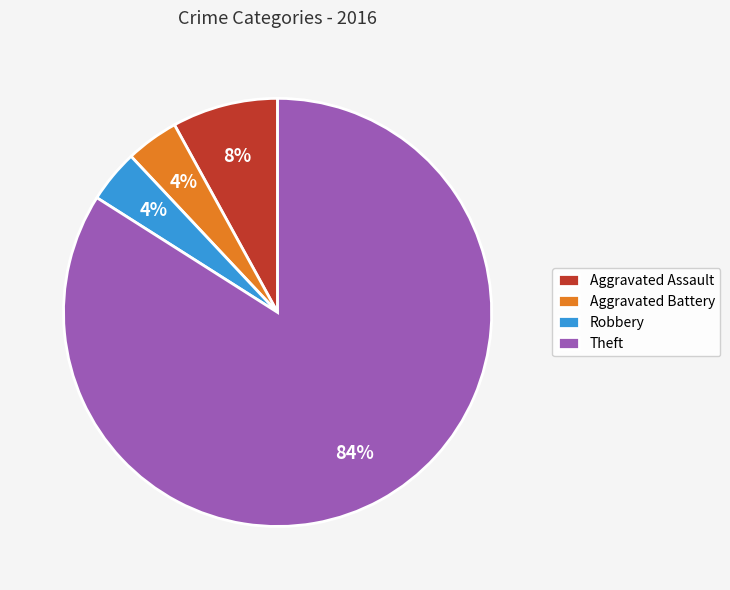

Count the number of slices in the pie.

4